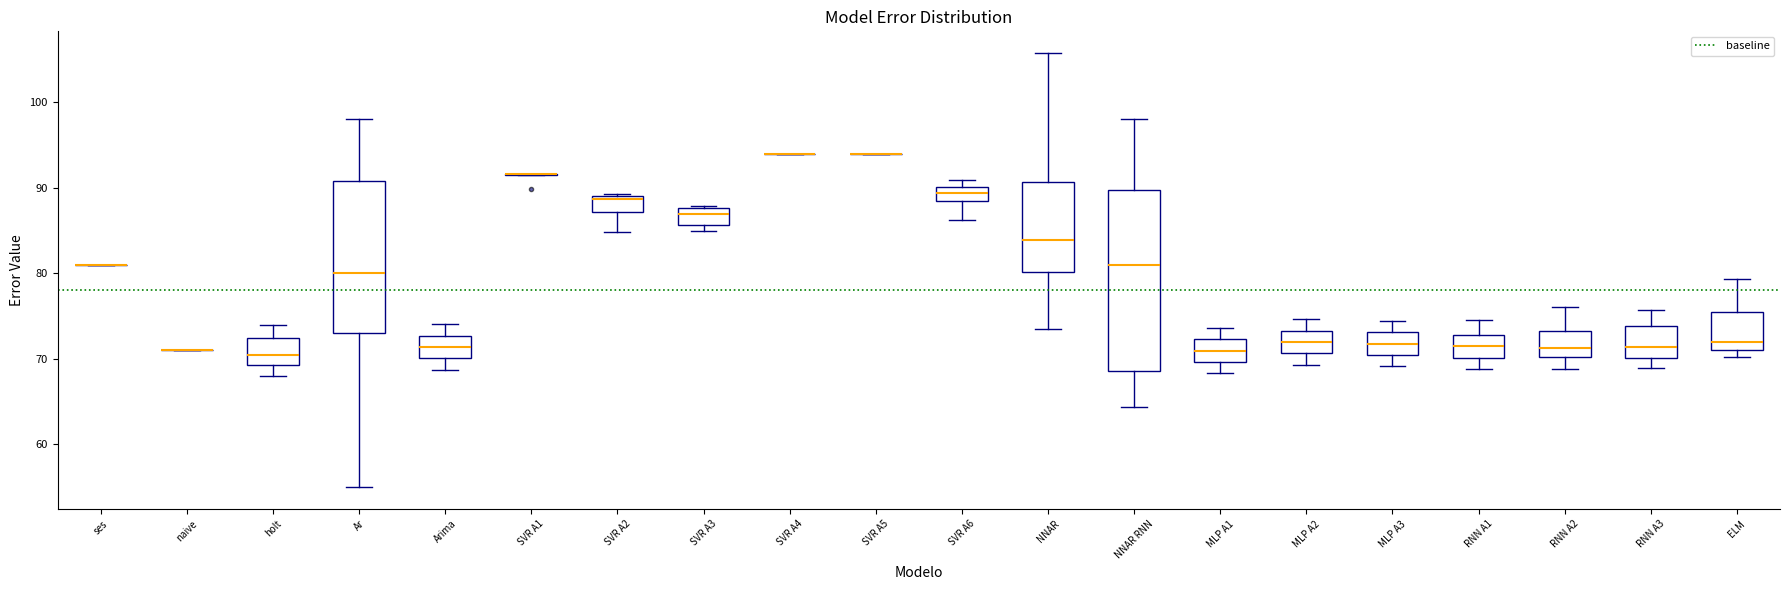

Reading left to right, transcribe this box plot: for each box, give where its median line is, the range the box spans, and where its two whiskers end, as read against the y-axis. The values are not printed on the chart, so give them approximately, as read against the axis.

ses: box collapsed to a line at 81, whiskers 81 to 81
naive: box collapsed to a line at 71, whiskers 71 to 71
holt: median 71, box 69 to 73, whiskers 68 to 74
Ar: median 80, box 73 to 91, whiskers 55 to 98
Arima: median 71, box 70 to 73, whiskers 69 to 74
SVR A1: box collapsed to a line at 92, whiskers 91 to 92
SVR A2: median 89 (just below the box's upper edge), box 87 to 89, whiskers 85 to 89
SVR A3: median 87, box 86 to 88, whiskers 85 to 88
SVR A4: box collapsed to a line at 94, whiskers 94 to 94
SVR A5: box collapsed to a line at 94, whiskers 94 to 94
SVR A6: median 89, box 88 to 90, whiskers 86 to 91
NNAR: median 84, box 80 to 91, whiskers 74 to 106
NNAR RNN: median 81, box 69 to 90, whiskers 64 to 98
MLP A1: median 71, box 70 to 72, whiskers 68 to 74
MLP A2: median 72, box 71 to 73, whiskers 69 to 75
MLP A3: median 72, box 70 to 73, whiskers 69 to 74
RNN A1: median 71, box 70 to 73, whiskers 69 to 75
RNN A2: median 71, box 70 to 73, whiskers 69 to 76
RNN A3: median 71, box 70 to 74, whiskers 69 to 76
ELM: median 72, box 71 to 76, whiskers 70 to 79